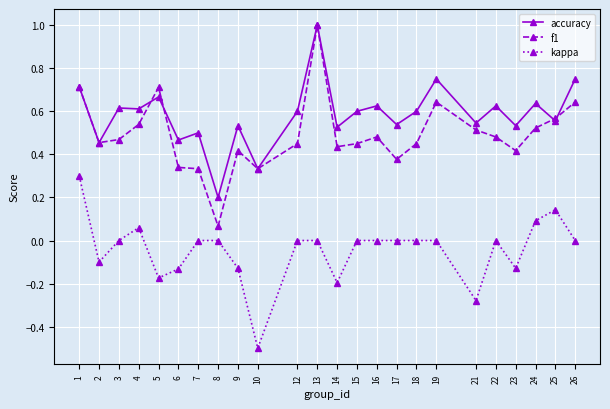

Is it true that f1 equals 0.1 at 23?

False